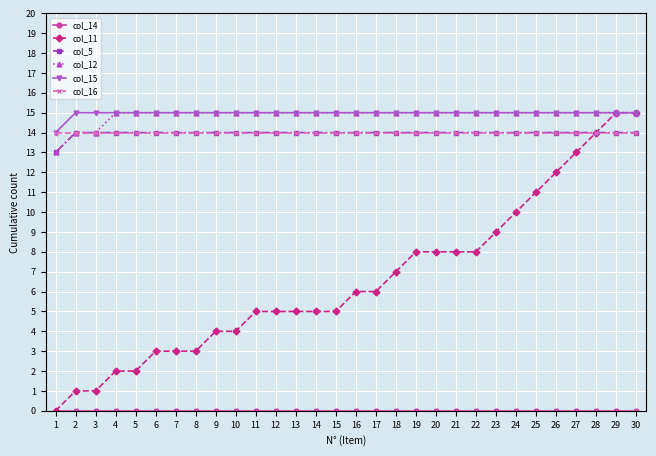

Which series changed the most between 3 and 18?

col_11